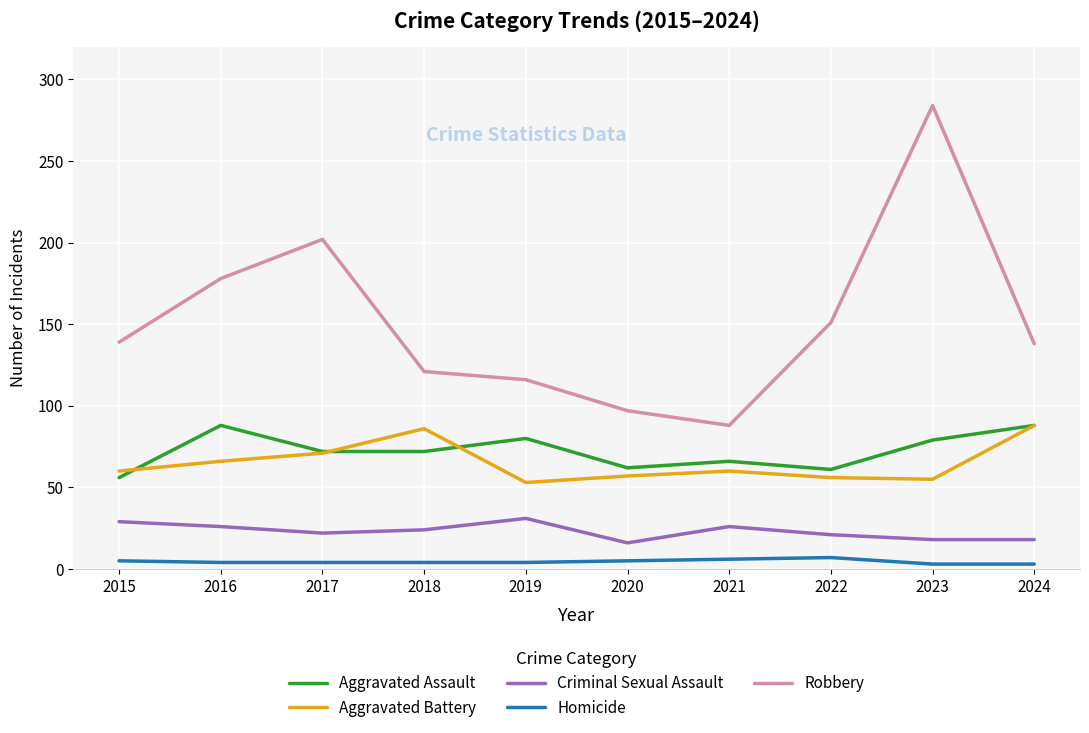

What is the approximate value of Robbery at 2024, to the nearest 10?

140